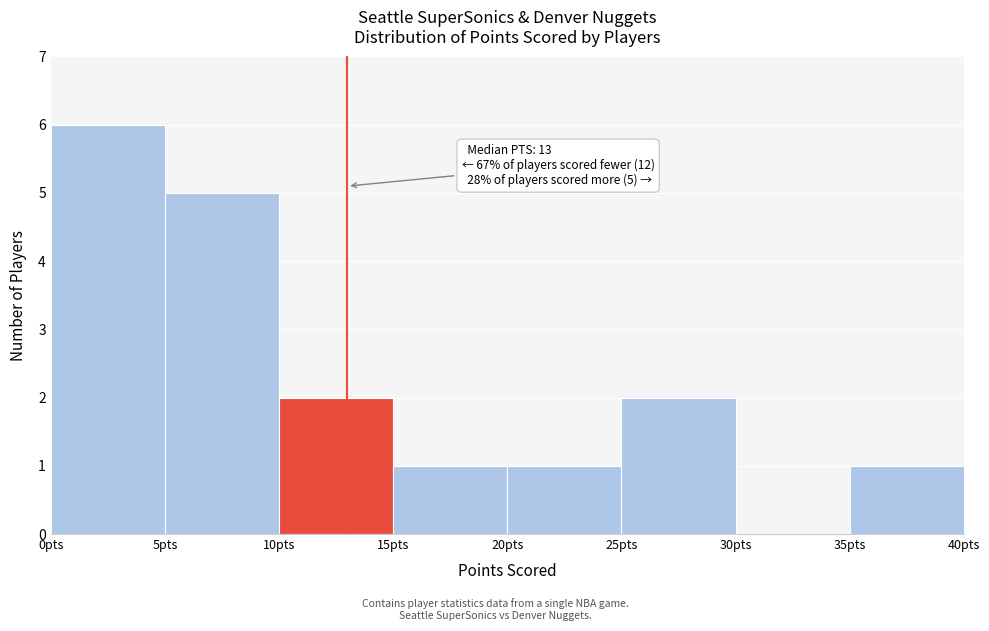

Over which range of the x-axis is the bar tallest?

0 to 5